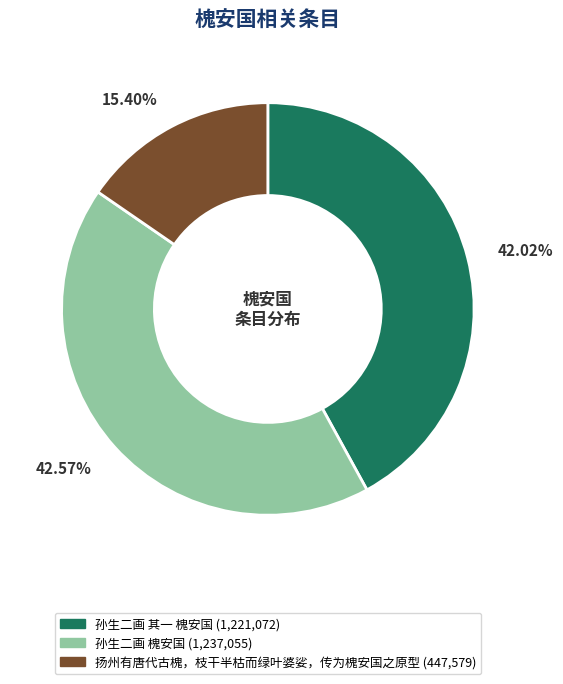

Which slice is the largest?

孙生二画 槐安国